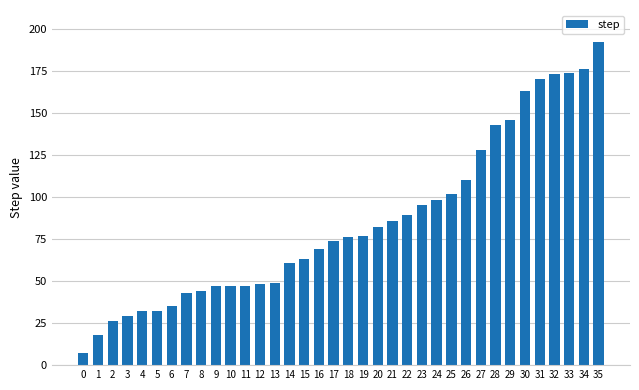

What is the greatest value displayed?

192